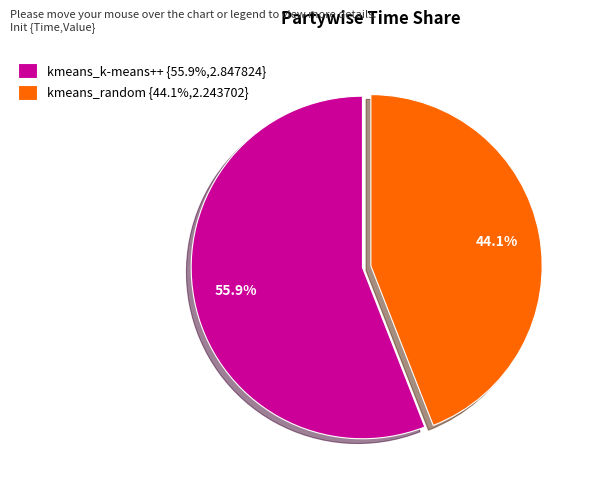

Which category has the smallest portion of the pie?

kmeans_random